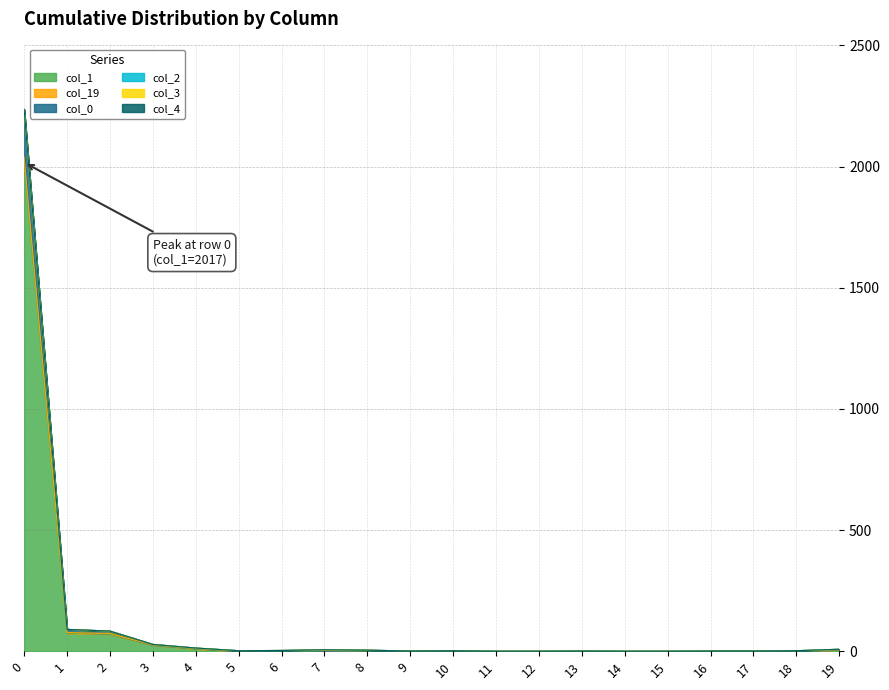

Does the chart have visible grid lines?

Yes